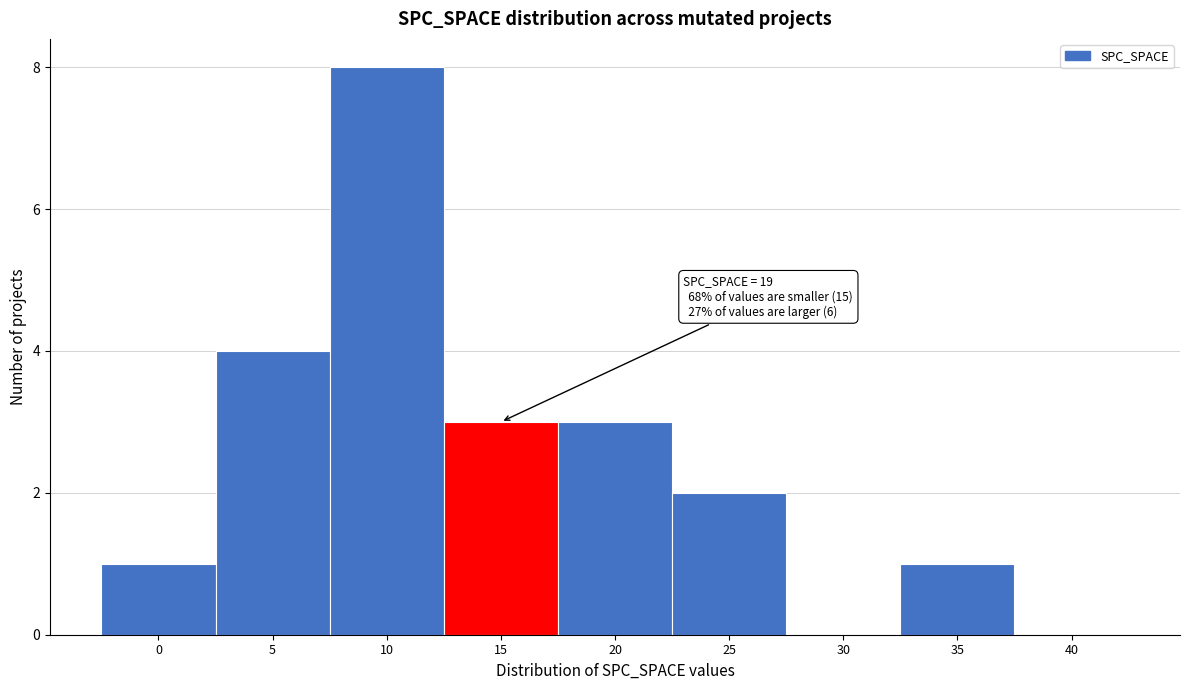

Reading right to left, list all the values displayed in this chart.

40=0	35=1	30=0	25=2	20=3	15=3	10=8	5=4	0=1